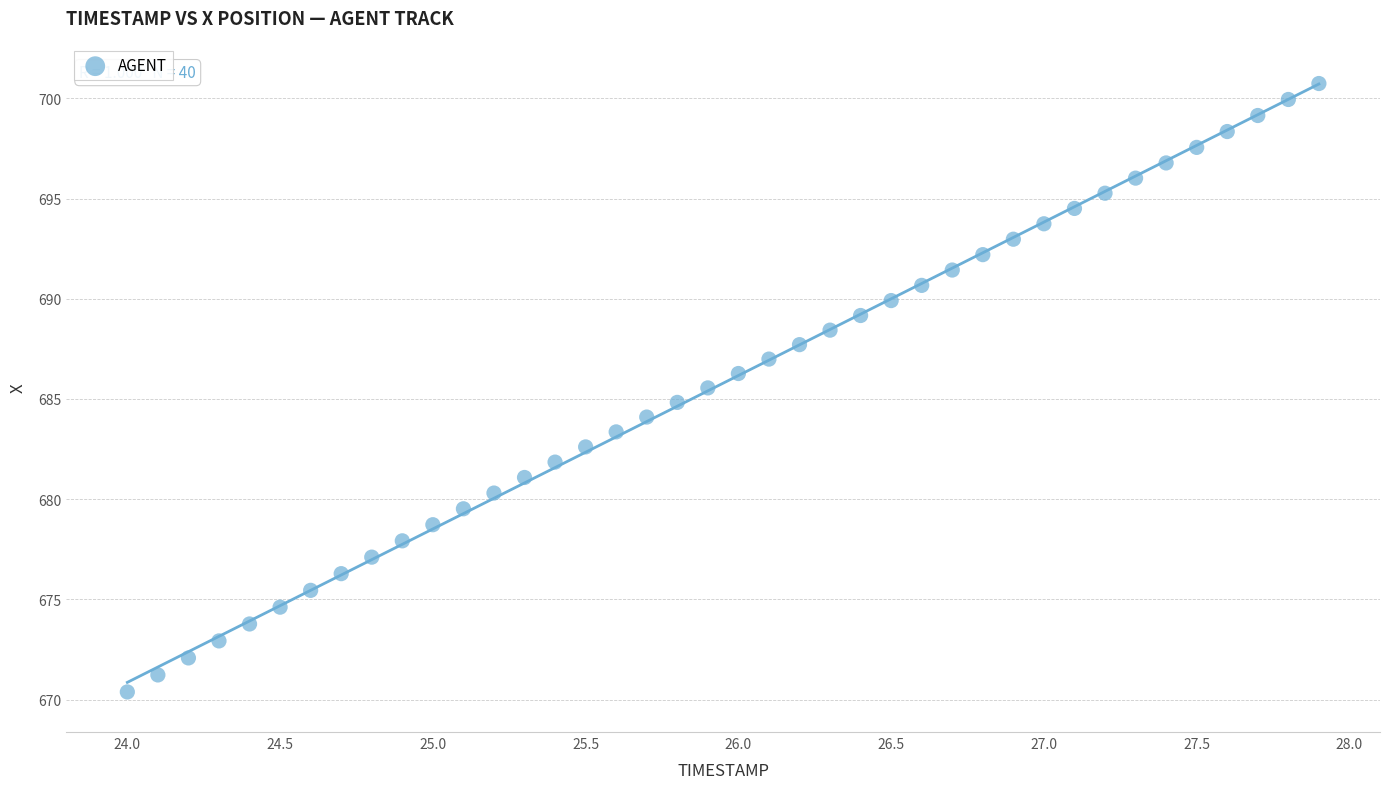

What is the range of Y values (max minus min)?

30.4